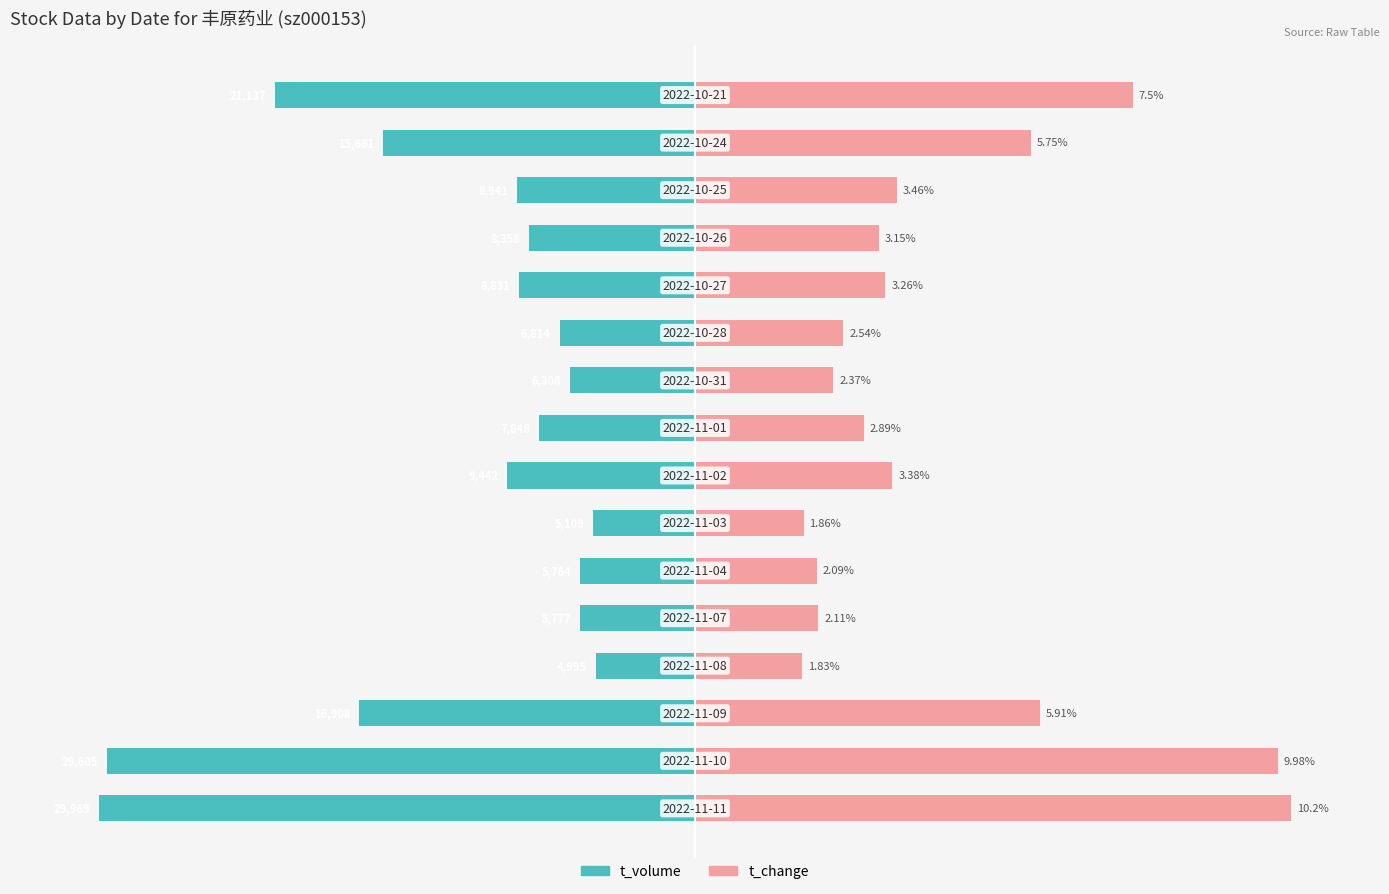

How many groups of bars are there?

16